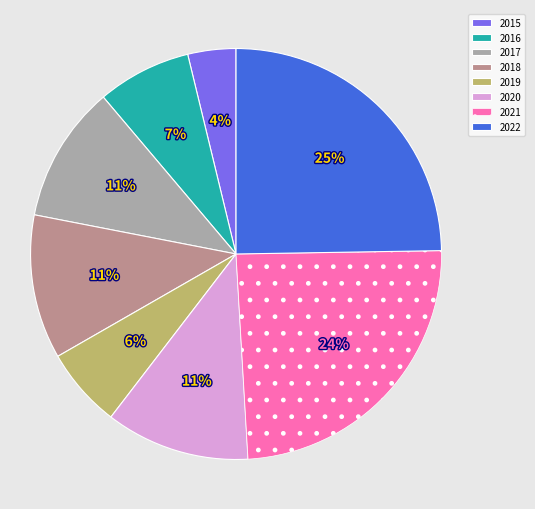

To the nearest percent, what is the average slice percentage?

12%